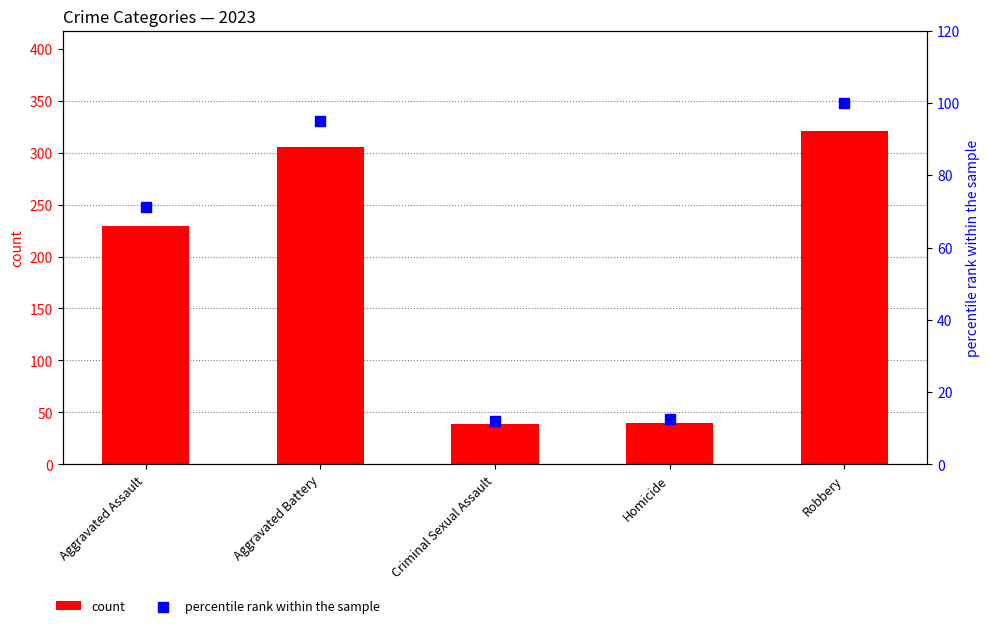

At how many categories does at least one series exceed 302?

2